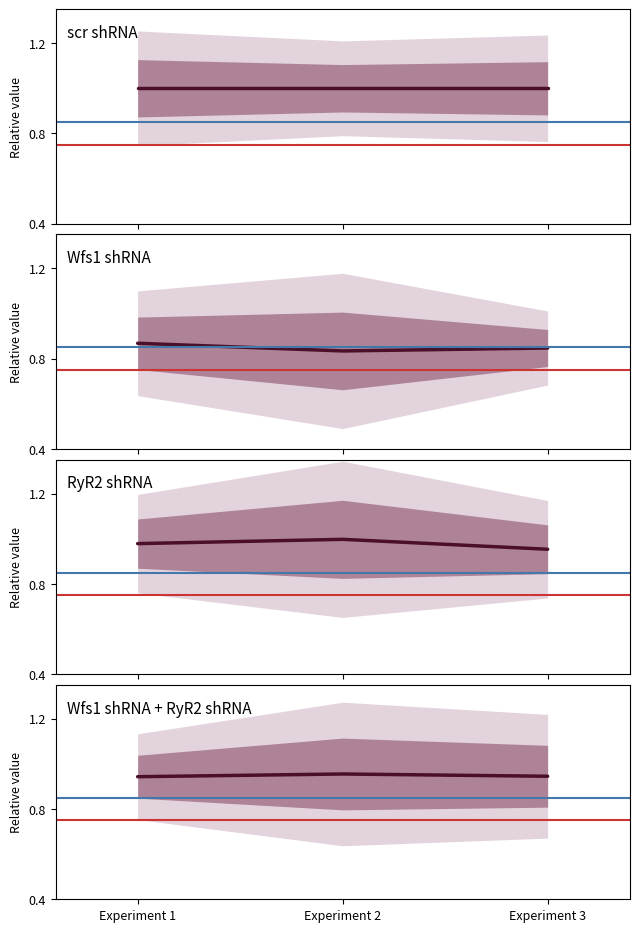

What is the sum of all Wfs1 shRNA values?

2.5